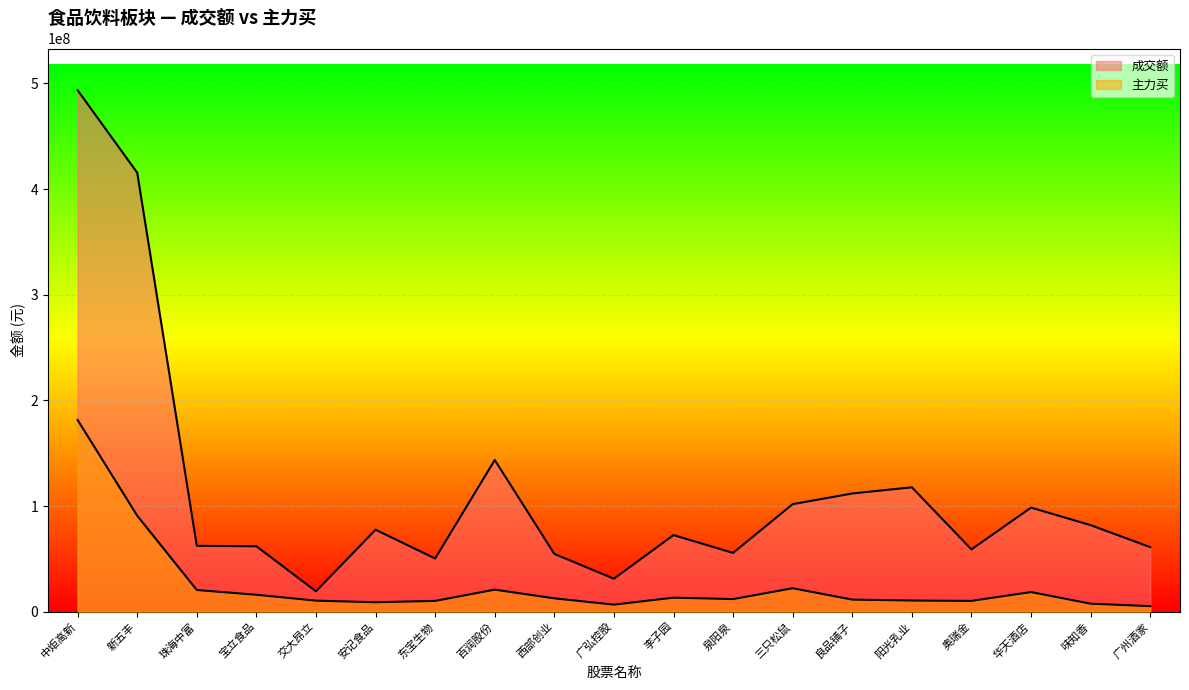

How many interior local peaks does the 主力买 series have?

4